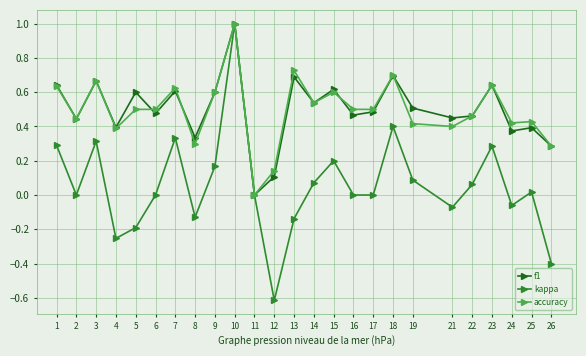

How many lines are shown in the chart?

3